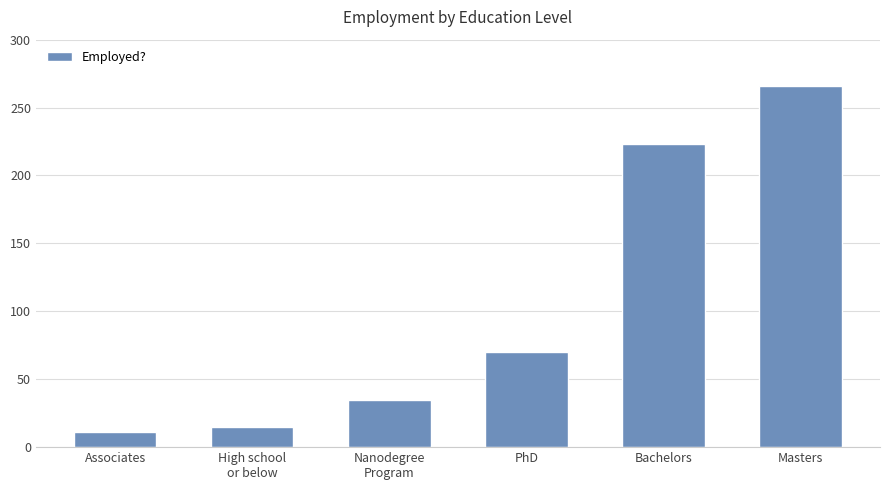

Reading left to right, extract all data points from this chart.

11	15	35	70	223	266